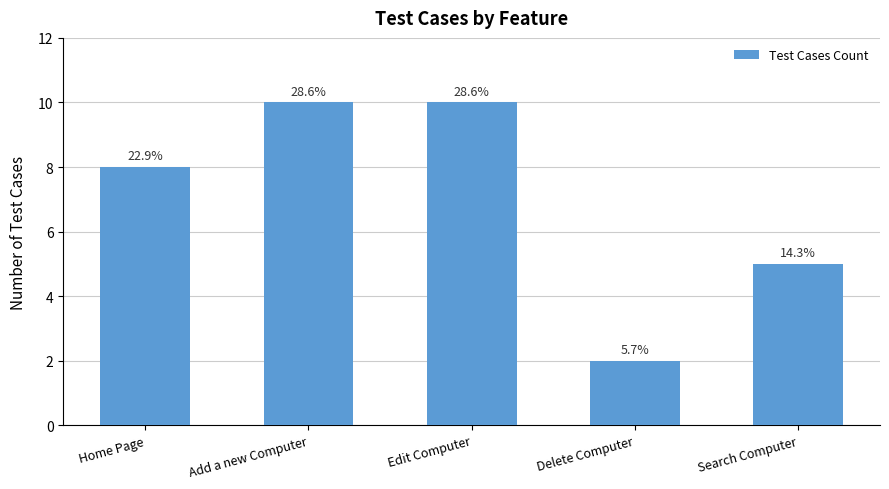

List the labels in order of value, largest first.

Add a new Computer, Edit Computer, Home Page, Search Computer, Delete Computer